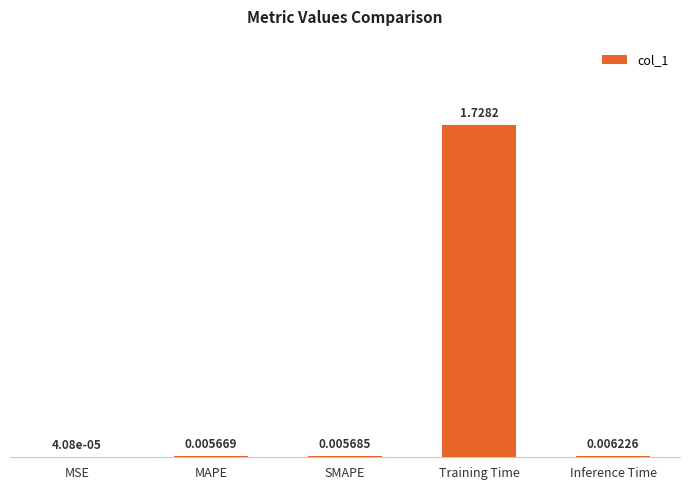

What is the change in value from MAPE to Training Time?

+1.7